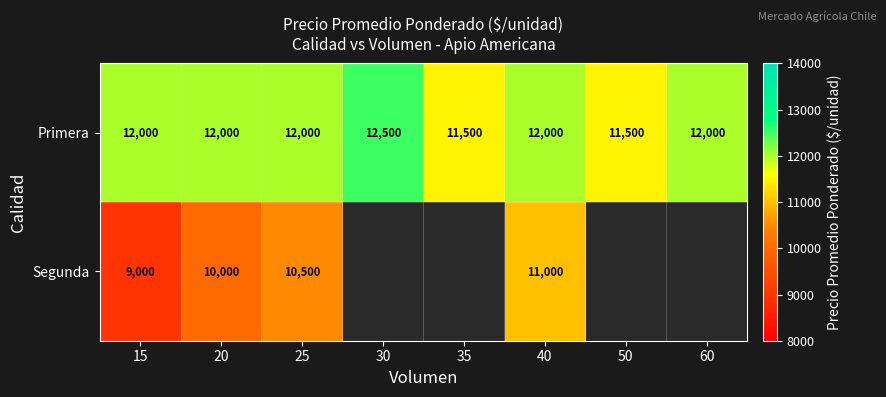

True or false: Primera has a value of 12000 at 20.

True